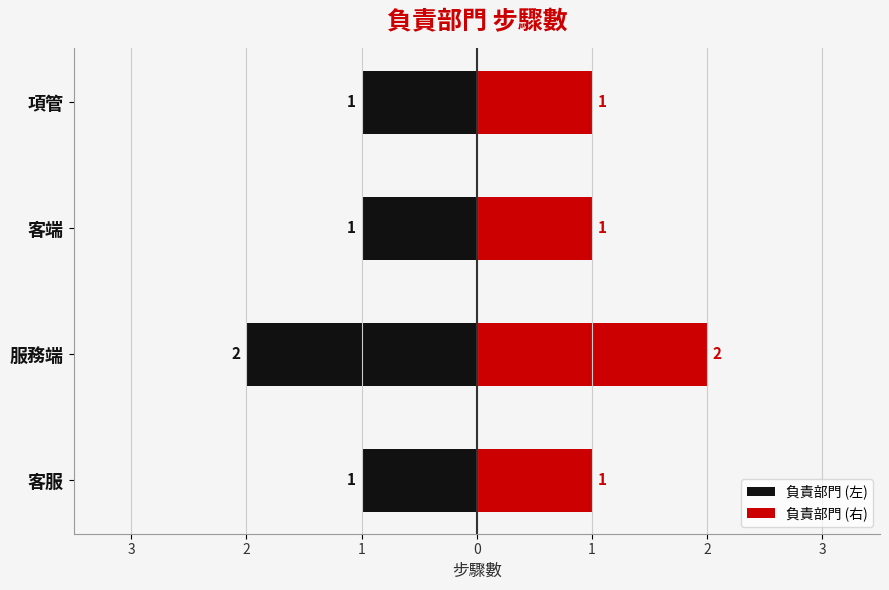

What is the smallest value displayed?

-2